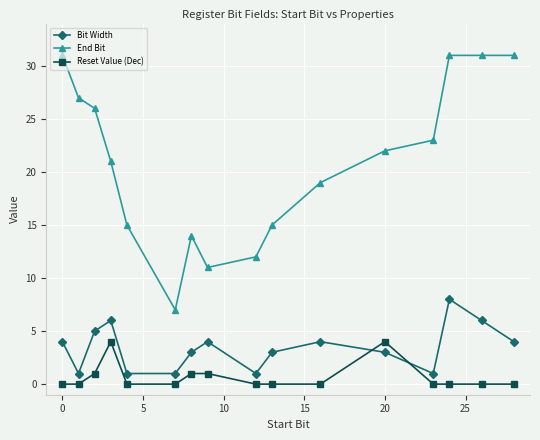

Reading left to right, transcribe all the data shown in this chart.

Bit Width: 4	1	5	6	1	1	3	4	1	3	4	3	1	8	6	4
End Bit: 31	27	26	21	15	7	14	11	12	15	19	22	23	31	31	31
Reset Value (Dec): 0	0	1	4	0	0	1	1	0	0	0	4	0	0	0	0